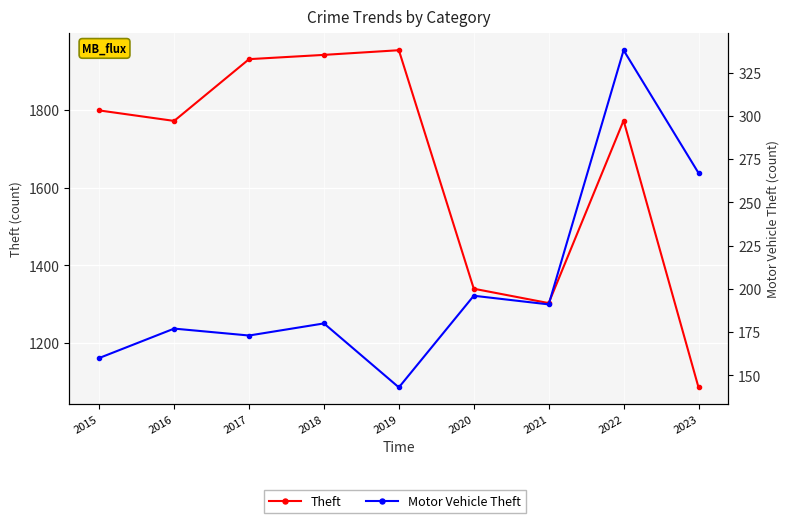

True or false: Motor Vehicle Theft and Theft intersect in this chart.

False